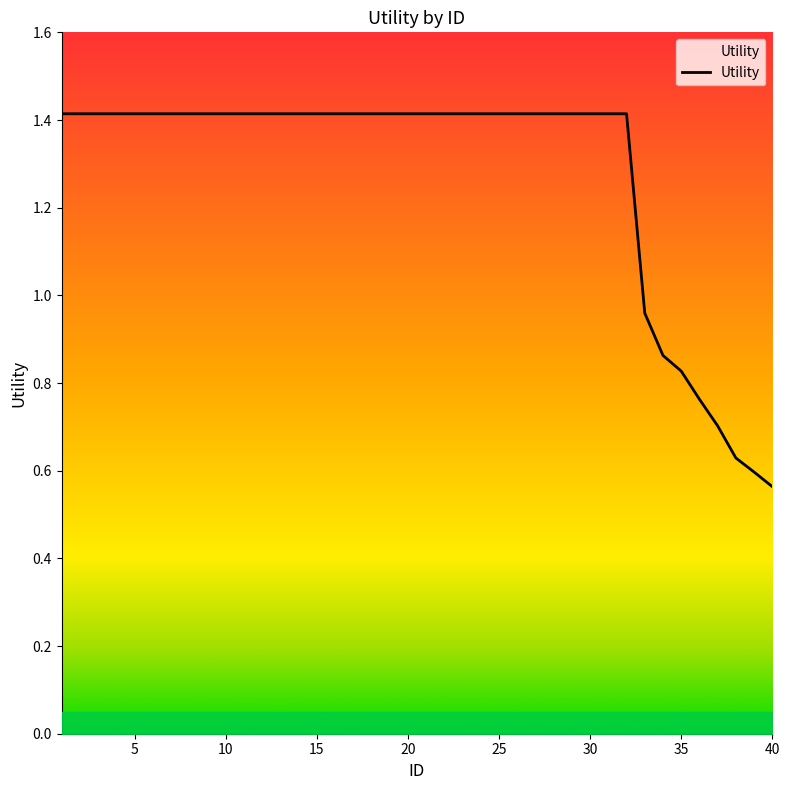

What is the maximum value shown in the chart?

1.4